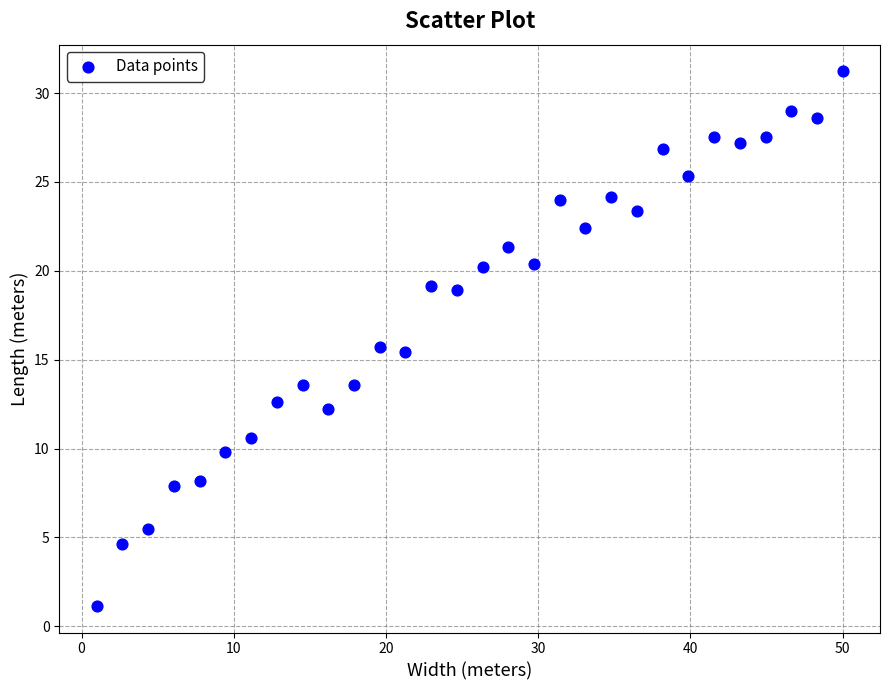

What is the range of Y values (max minus min)?

30.1